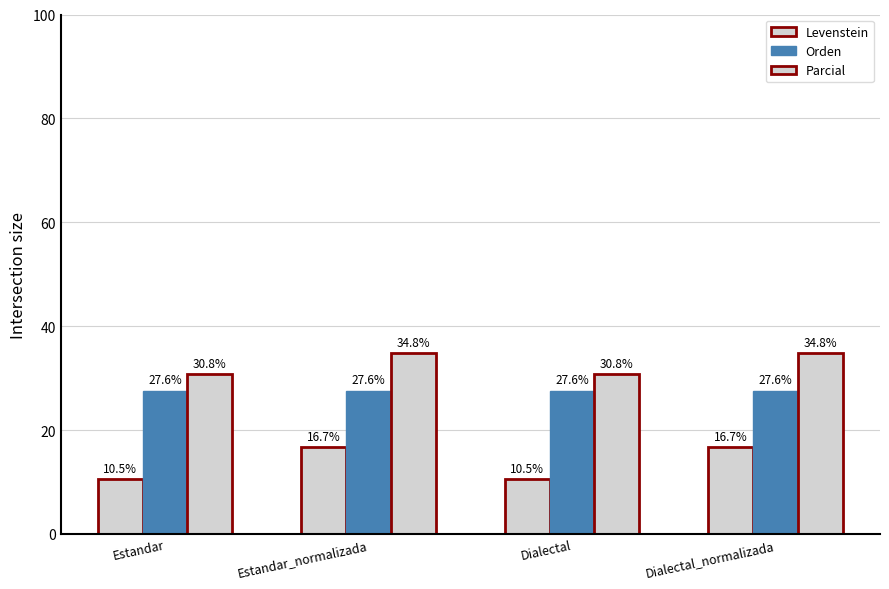

How many values in the Levenstein series exceed 16?

2